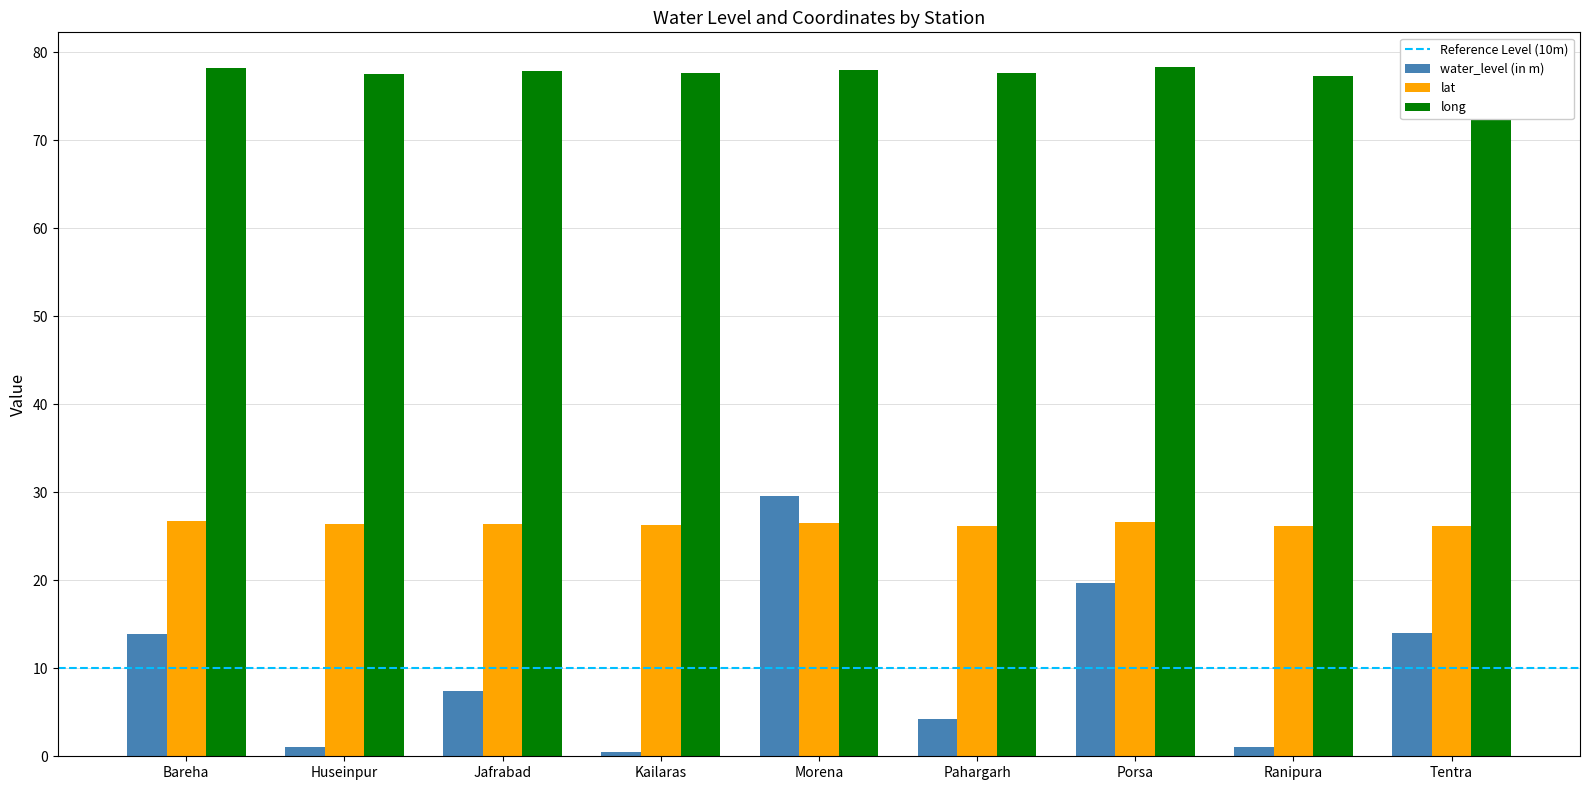

Is it true that lat equals 47.3 at Porsa?

False